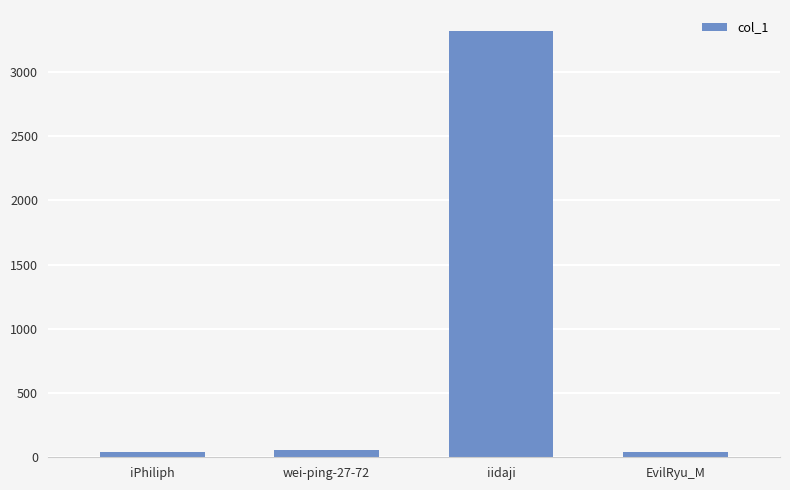

What is the difference between the maximum and minimum values?

3272